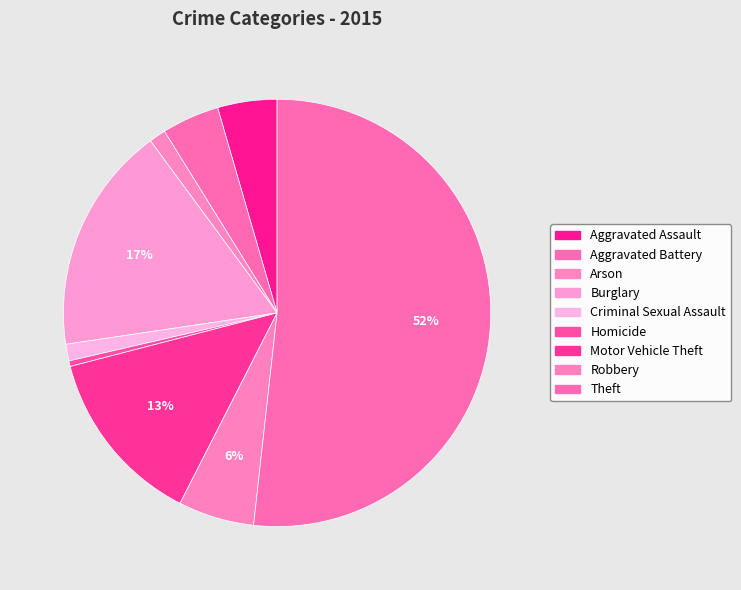

Approximately how many times larger is the value at Aggravated Assault compared to Homicide?

10.7